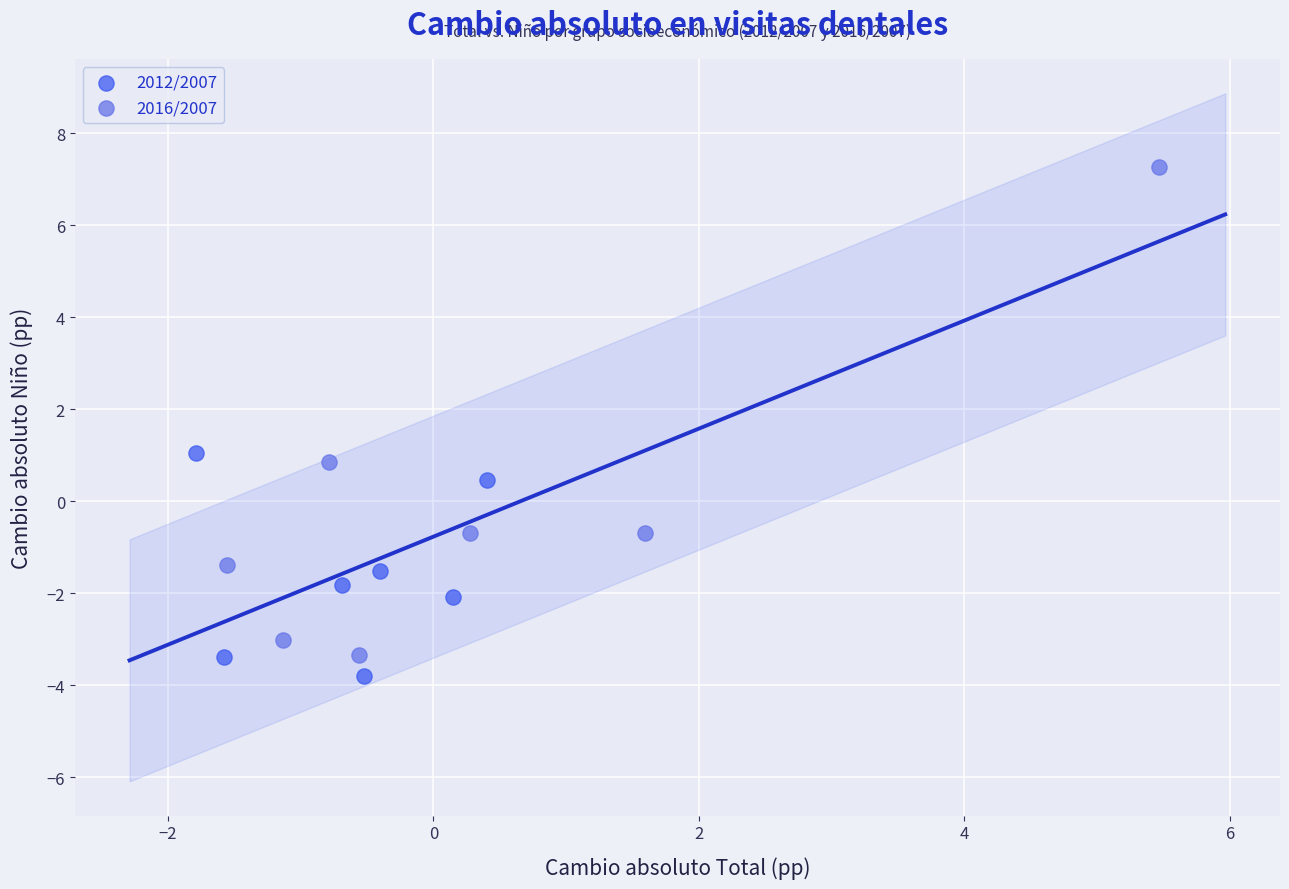

Which series has the widest spread of Y values?

2016/2007